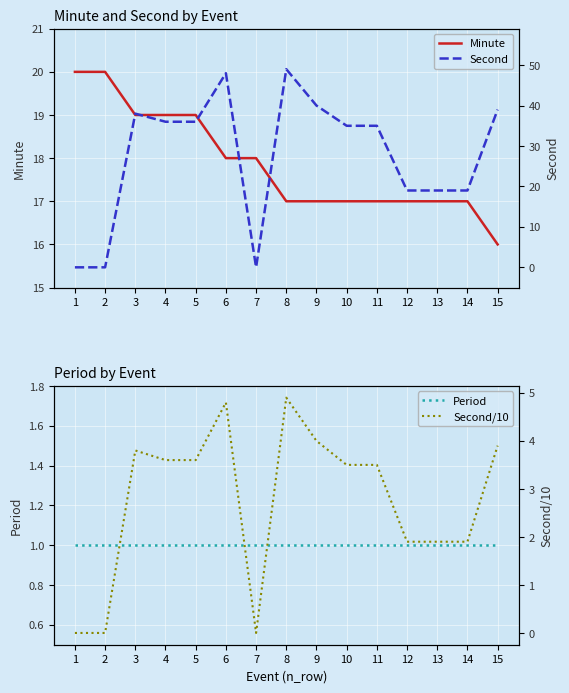

Between 4 and 15, which series saw the biggest shift?

Minute